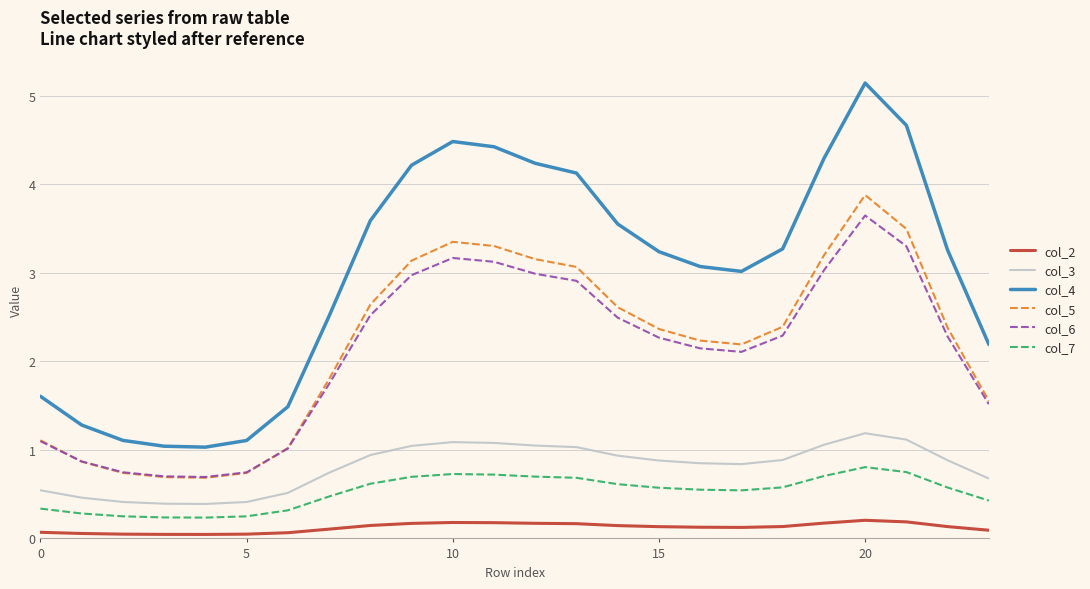

True or false: col_5 and col_3 cross at least once.

False